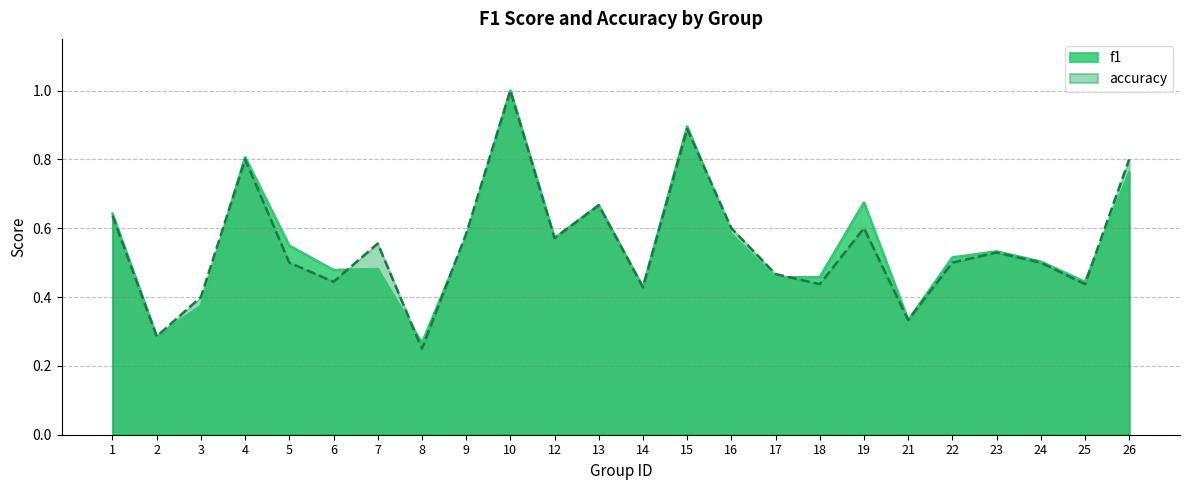

Reading left to right, what are all the values shown in this chart?

f1: 1=0.6	2=0.3	3=0.4	4=0.8	5=0.5	6=0.5	7=0.5	8=0.3	9=0.6	10=1.0	12=0.6	13=0.7	14=0.4	15=0.9	16=0.6	17=0.5	18=0.5	19=0.7	21=0.3	22=0.5	23=0.5	24=0.5	25=0.4	26=0.8
accuracy: 1=0.6	2=0.3	3=0.4	4=0.8	5=0.5	6=0.4	7=0.6	8=0.2	9=0.6	10=1.0	12=0.6	13=0.7	14=0.4	15=0.9	16=0.6	17=0.5	18=0.4	19=0.6	21=0.3	22=0.5	23=0.5	24=0.5	25=0.4	26=0.8